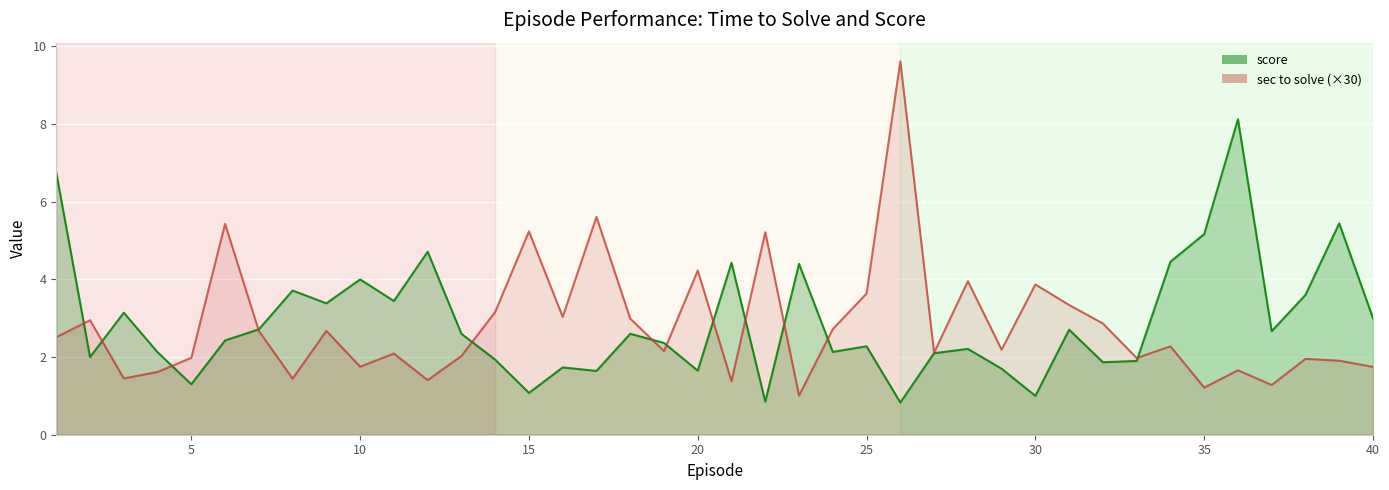

List the series in order of their overall mean, lowest first.

sec to solve, score